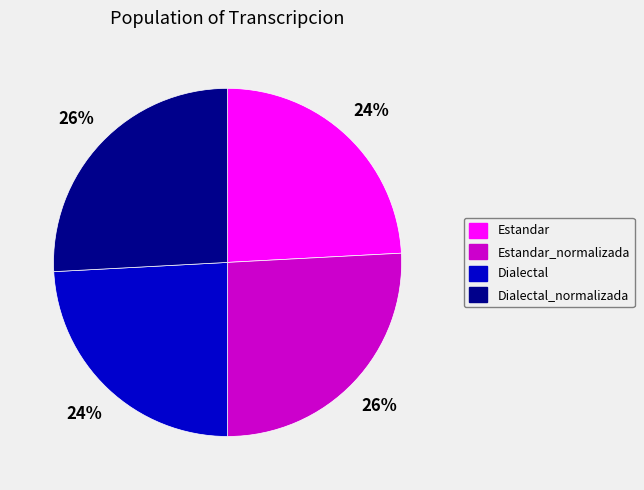

Which has a higher value, Dialectal_normalizada or Estandar?

Dialectal_normalizada